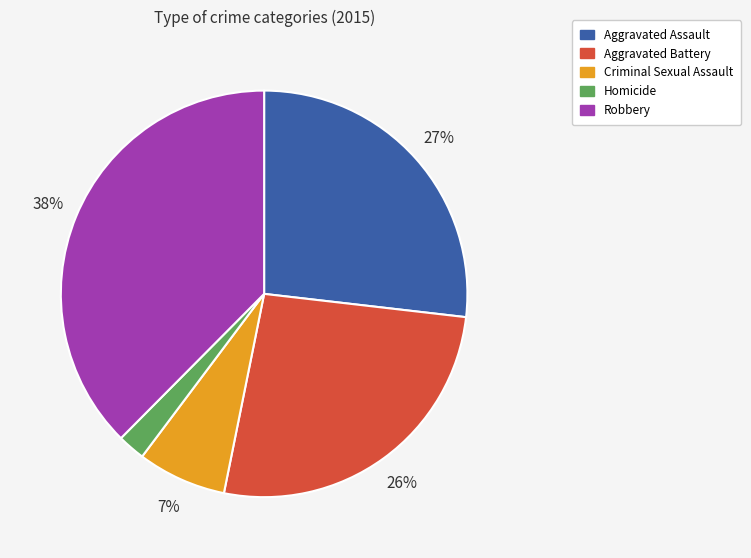

To the nearest percent, what portion does Criminal Sexual Assault represent?

7%